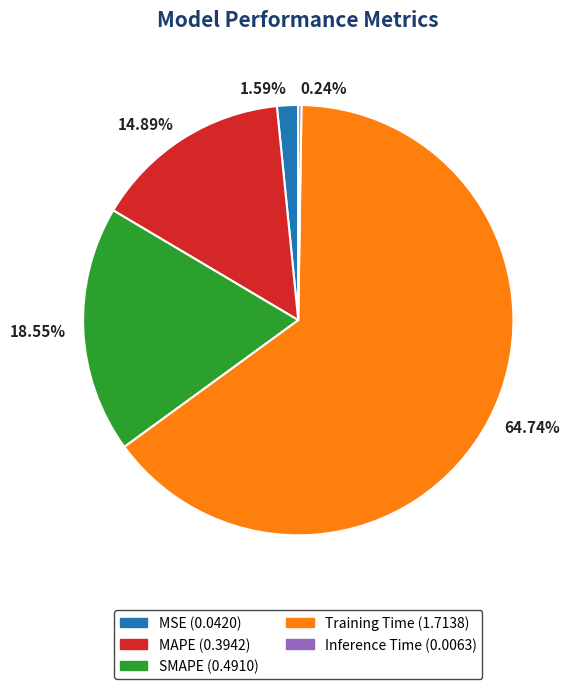

Which has a higher value, 64.74% or 14.89%?

64.74%